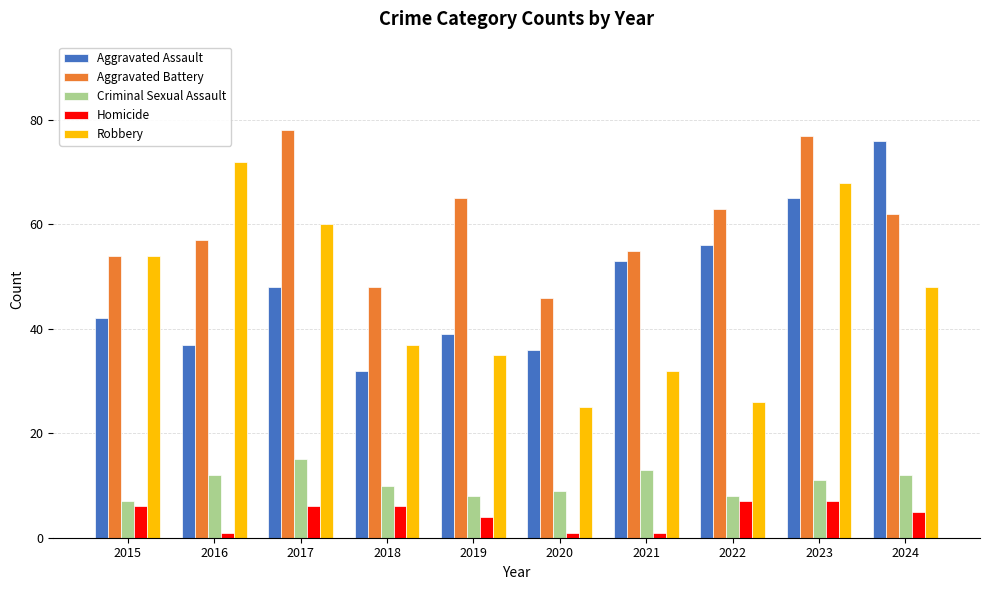

Reading left to right, what are all the values shown in this chart?

Aggravated Assault: 42	37	48	32	39	36	53	56	65	76
Aggravated Battery: 54	57	78	48	65	46	55	63	77	62
Criminal Sexual Assault: 7	12	15	10	8	9	13	8	11	12
Homicide: 6	1	6	6	4	1	1	7	7	5
Robbery: 54	72	60	37	35	25	32	26	68	48